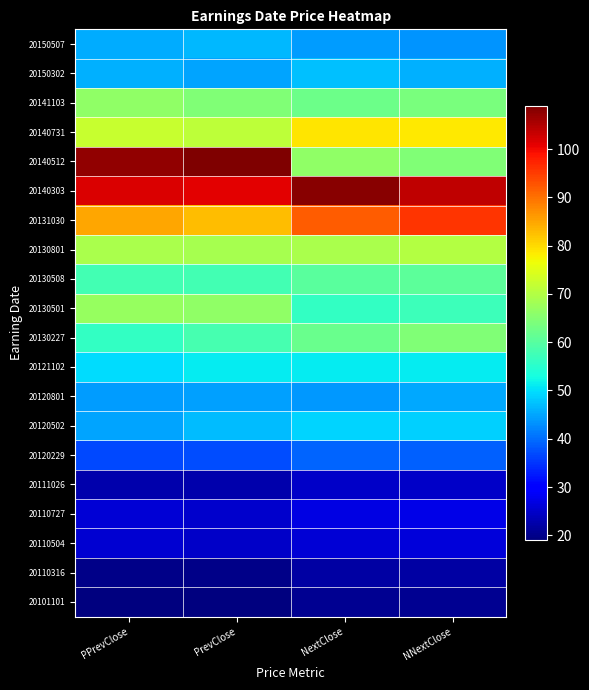

Between PPrevClose and NNextClose, which series saw the biggest shift?

20140512